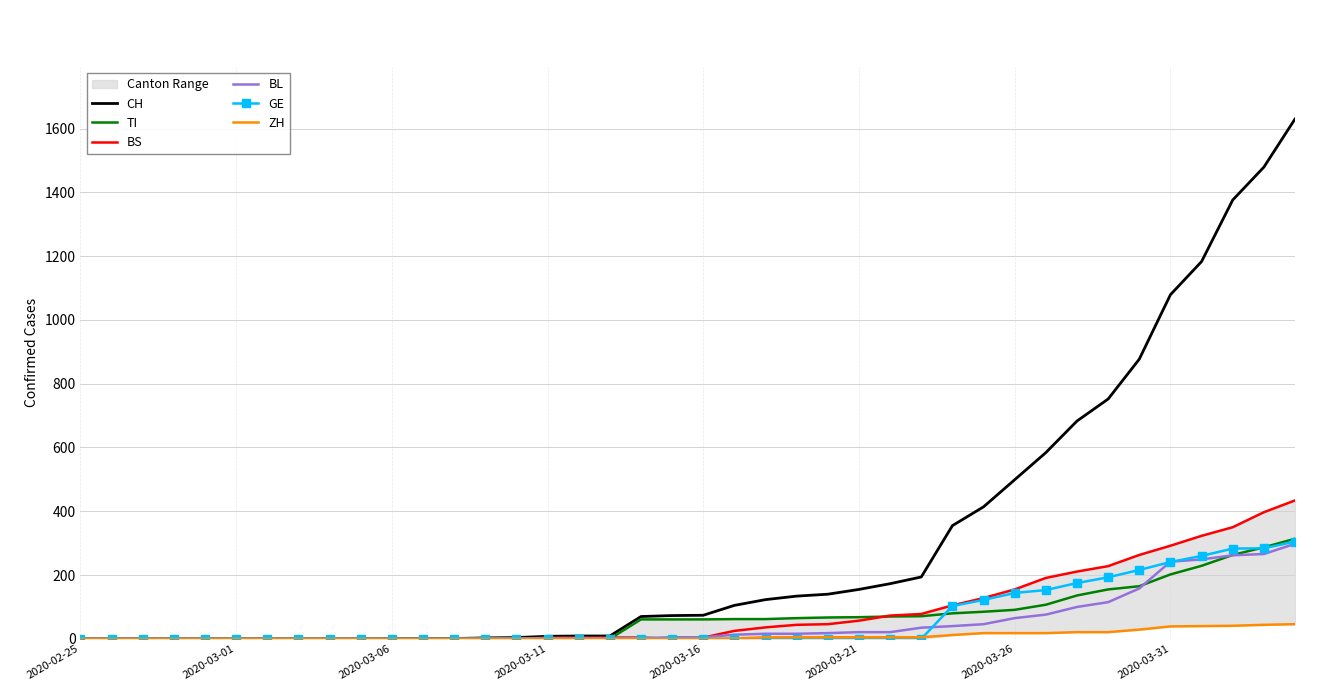

What is the sum of the TI values at 22 and 27?

133